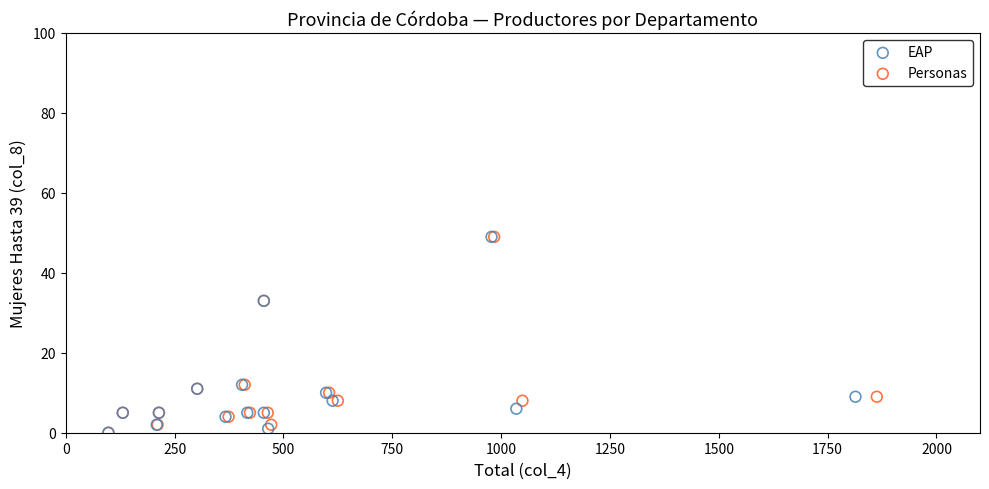

What are all the series names shown in the legend?

EAP, Personas